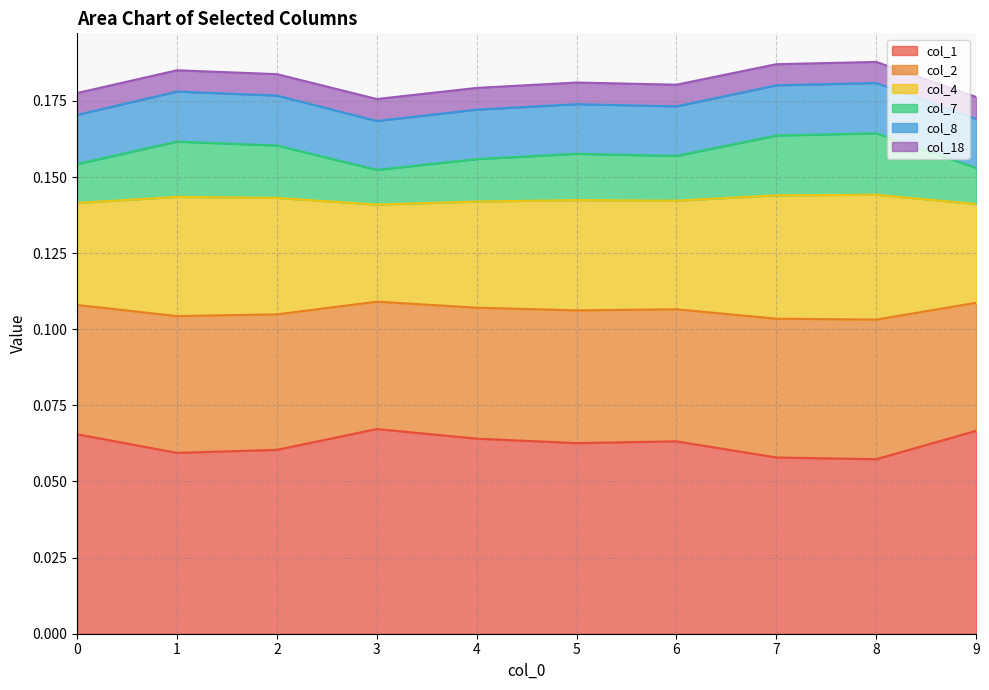

Does the chart display data point markers on the line(s)?

No